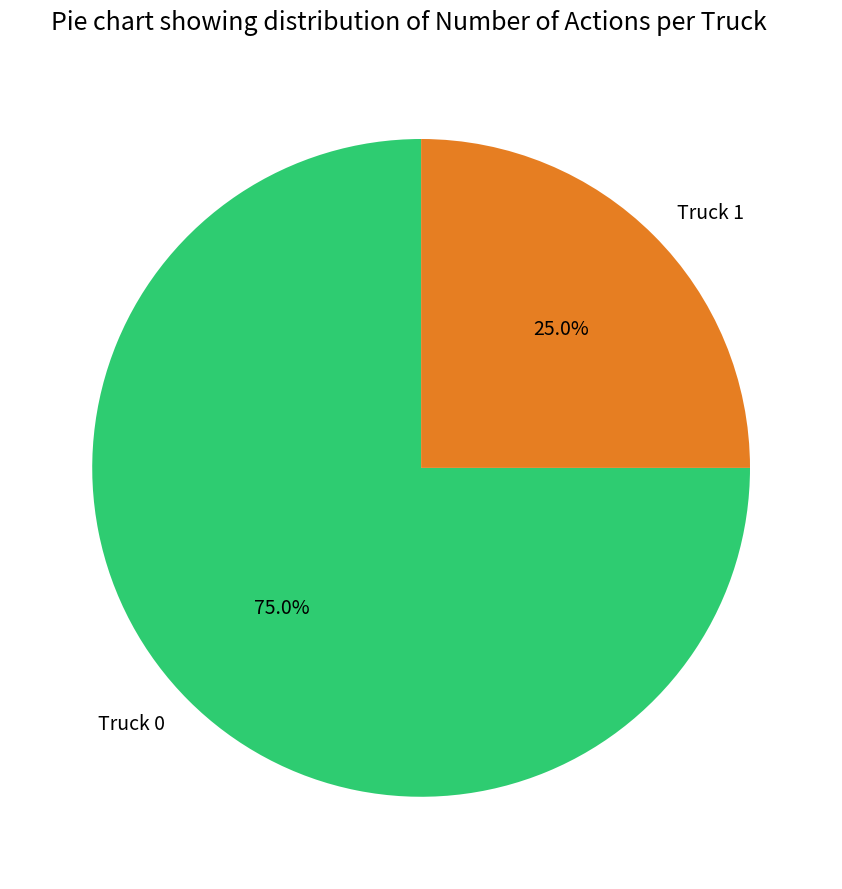

Combined, what portion of the pie is Truck 0 and Truck 1?

100.0%